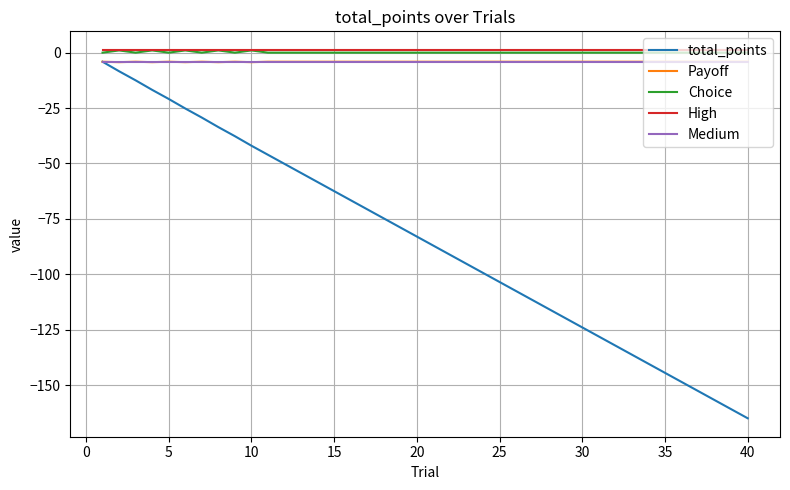

How many lines are shown in the chart?

5